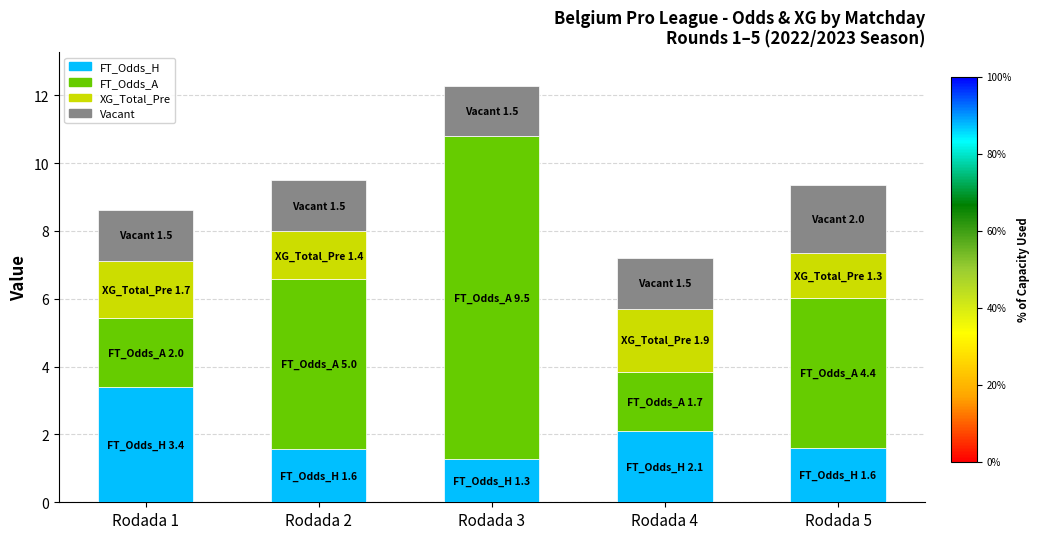

What is the total value across all series at Rodada 5?

9.4